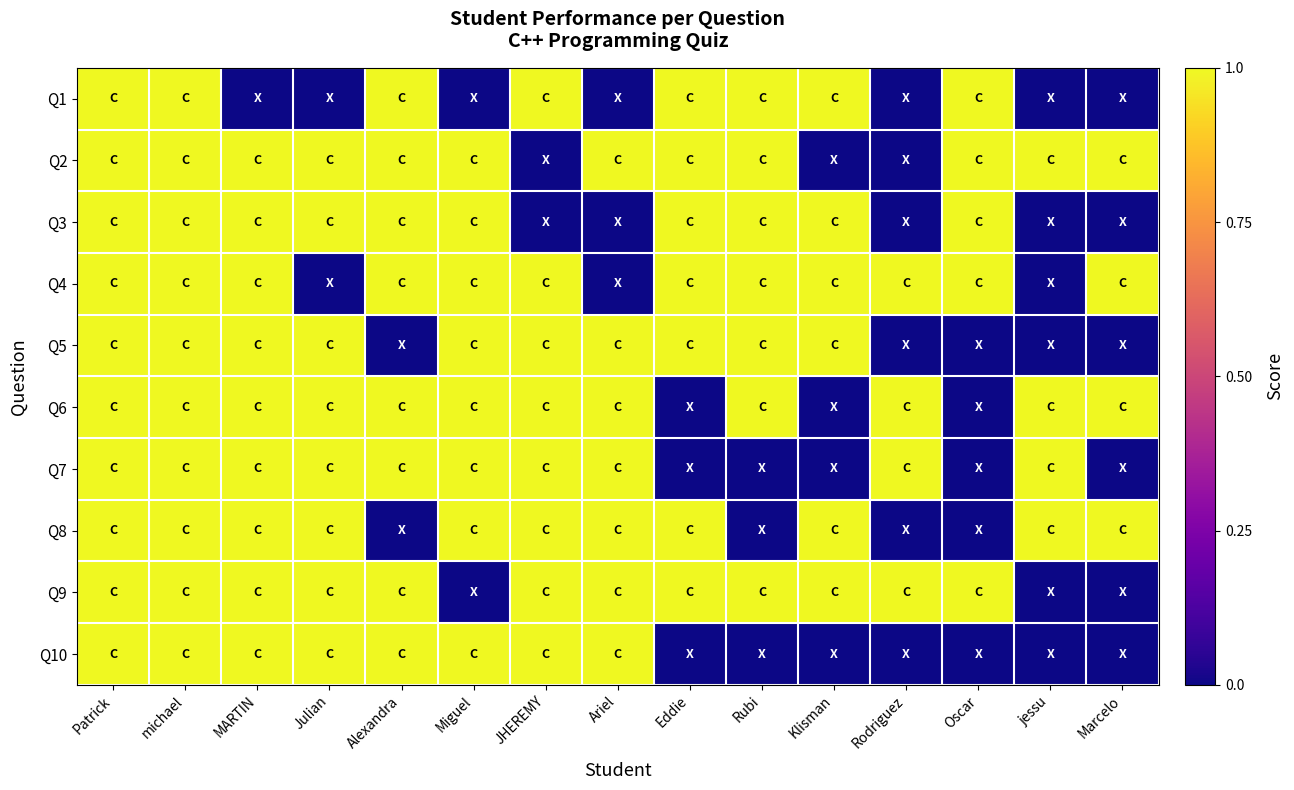

At which category does the chart reach its peak across all series?

Patrick